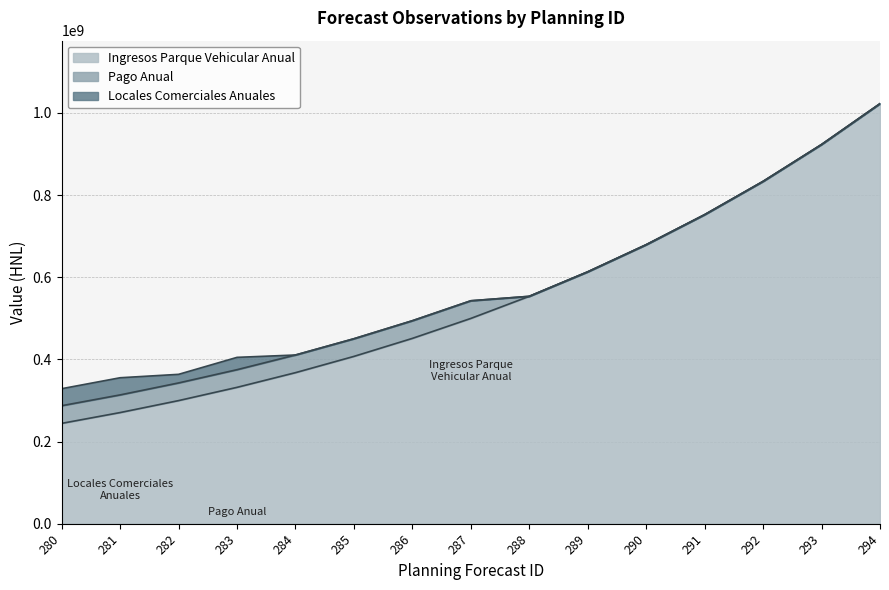

At how many categories does at least one series exceed 481403348?

8